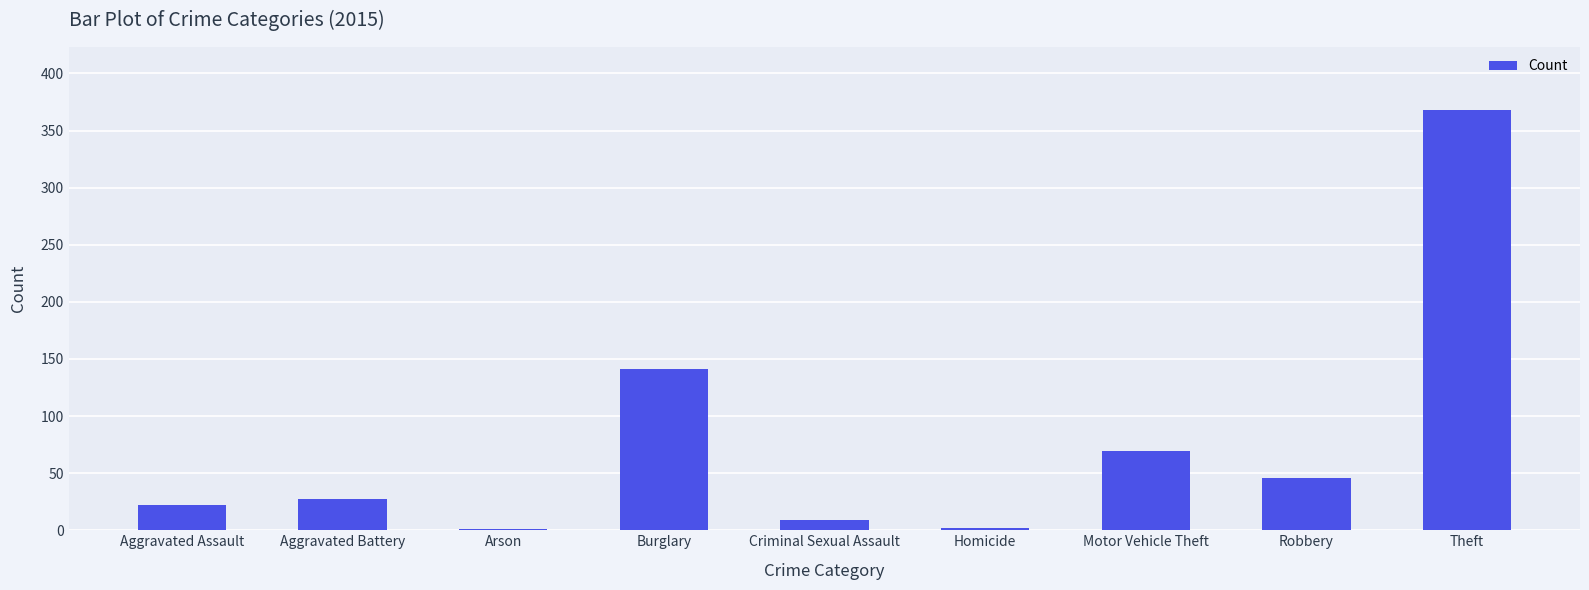

At which label is the value closest to 184?

Burglary